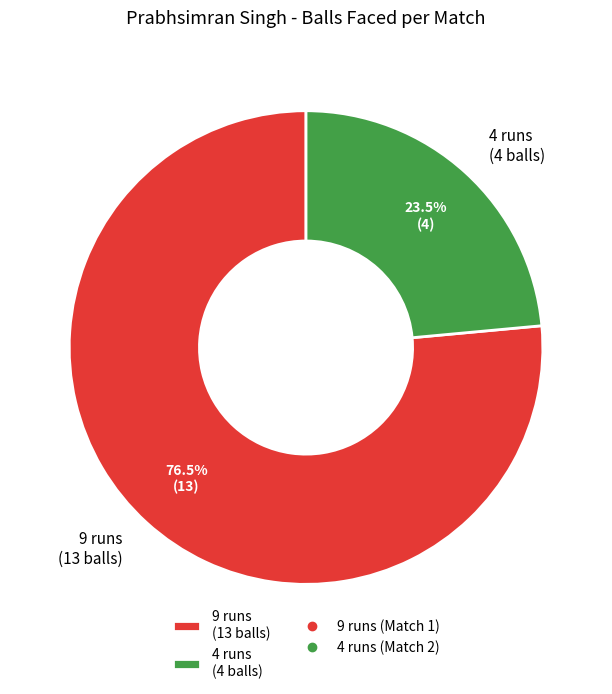

Does any single category account for the majority?

Yes